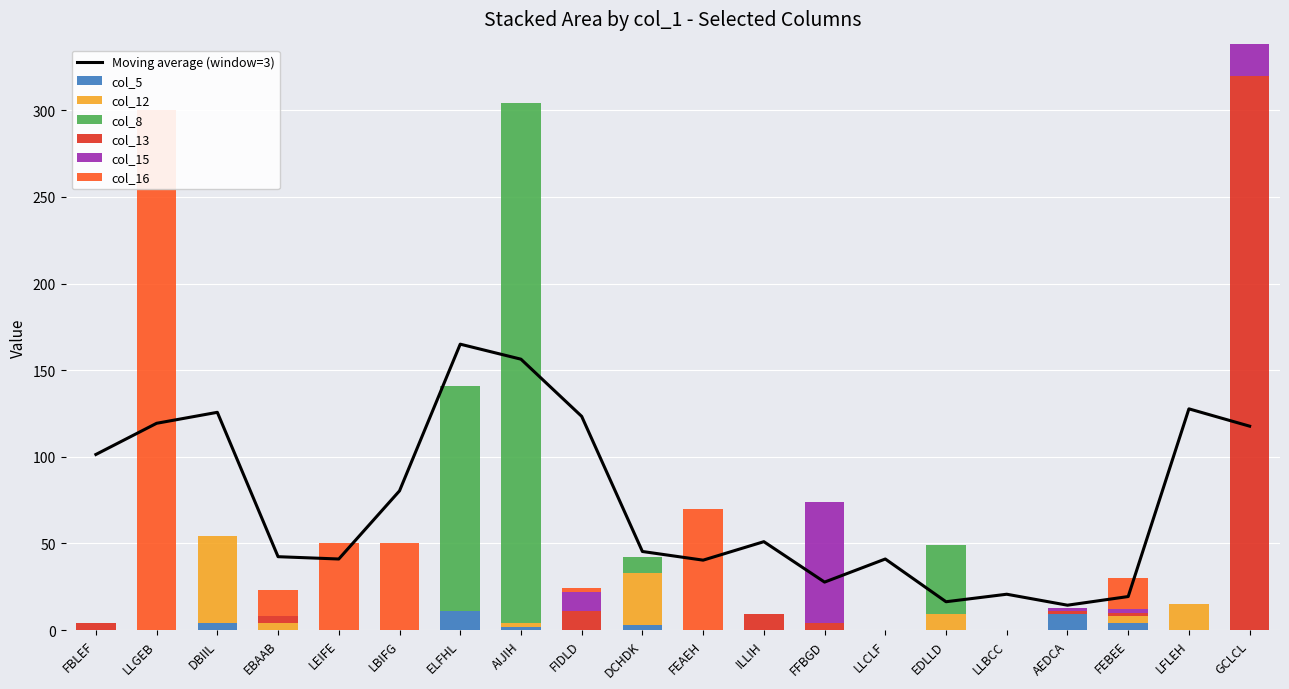

How many bars are there in each group?

6